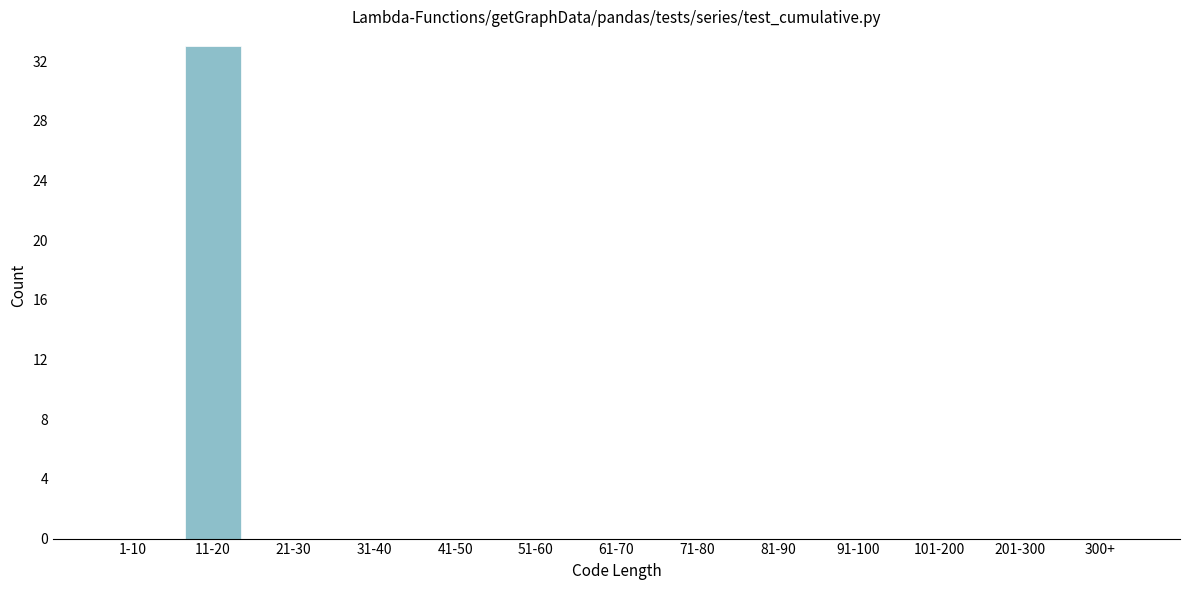

Reading left to right, list all the values displayed in this chart.

1-10=0	11-20=33	21-30=0	31-40=0	41-50=0	51-60=0	61-70=0	71-80=0	81-90=0	91-100=0	101-200=0	201-300=0	300+=0